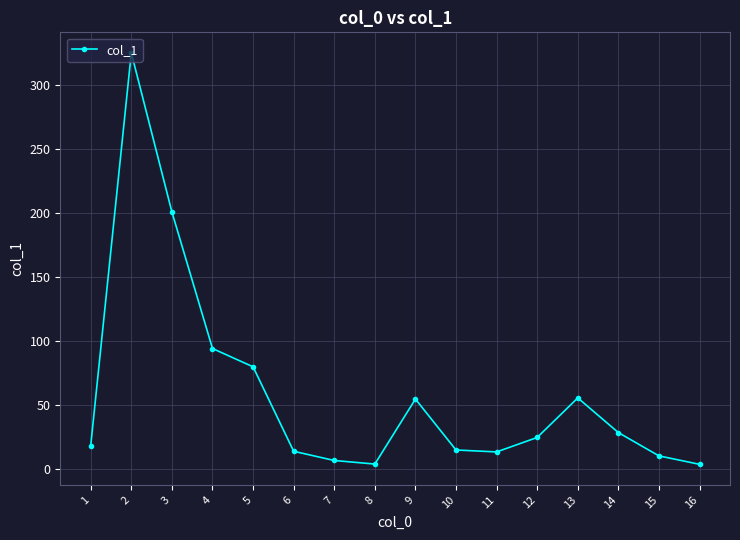

At which label does the data first exceed 24?

2